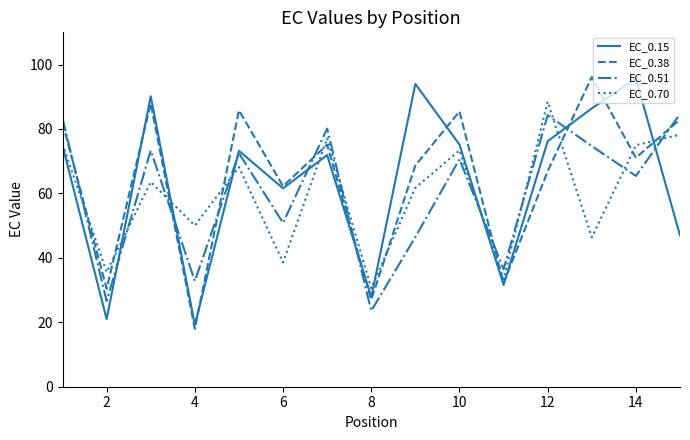

What is the smallest value displayed?

18.0